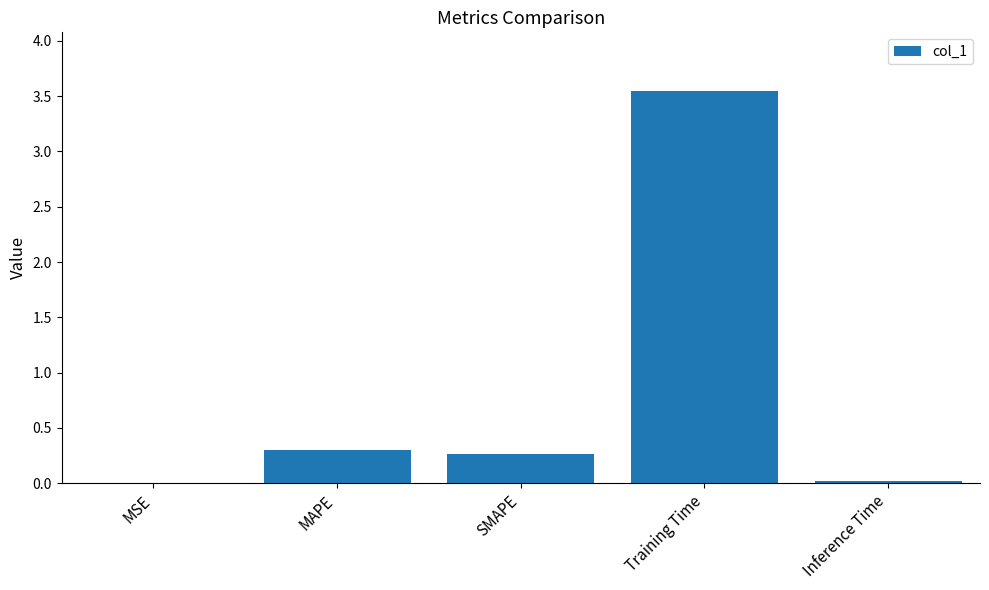

What is the sum of all values?

4.1